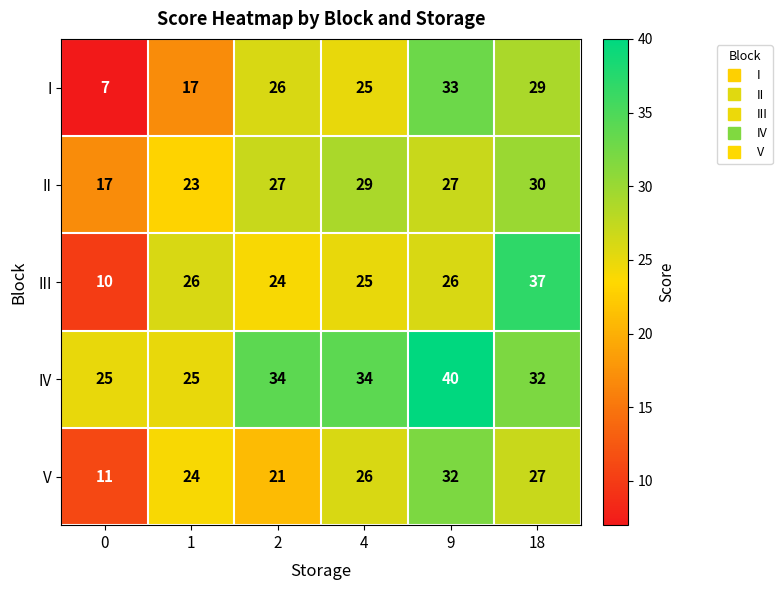

Between 4 and 9, which series saw the biggest shift?

I